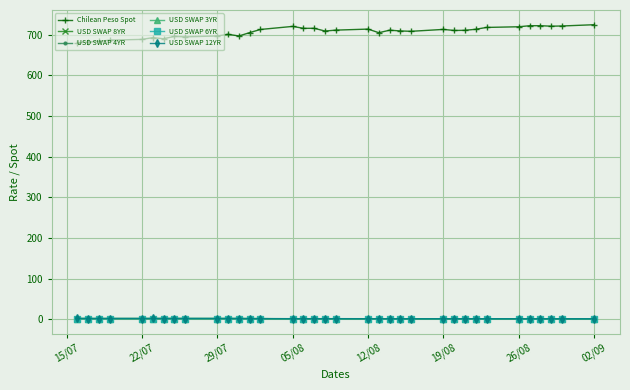

What is the value of the USD SWAP 4YR point at the 5th from the left?

1.8